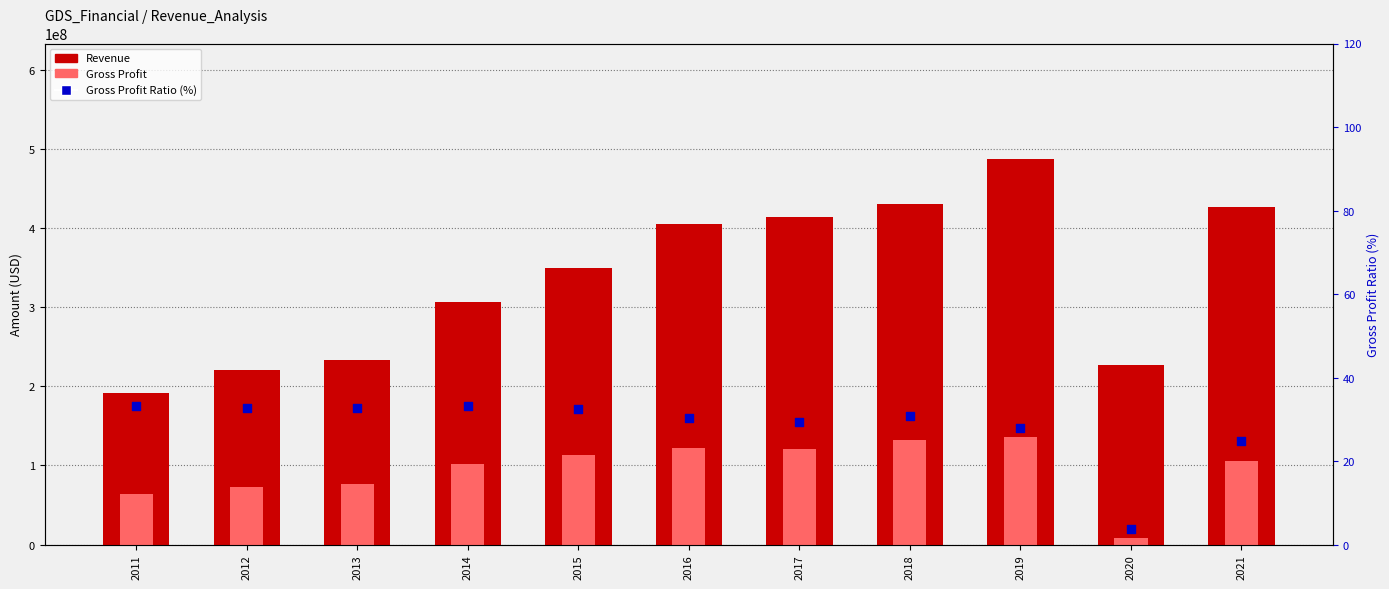

Is the value of Gross Profit at 2012 greater than the value of Gross Profit Ratio (%) at 2013?

Yes